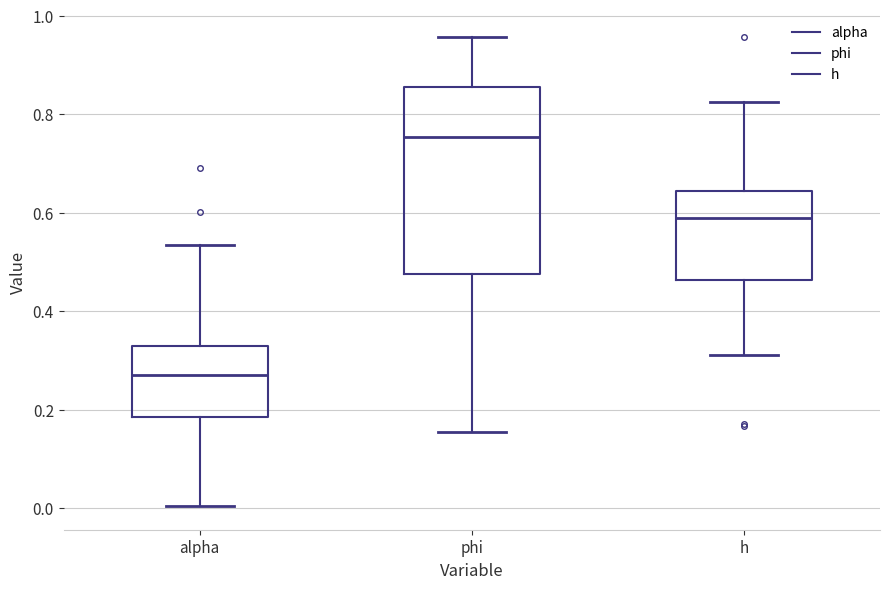

Reading left to right, read every box against the y-axis: the position of its median line, the range the box covers, and the ends of its whiskers. The values are not printed on the chart, so give them approximately, as read against the axis.

alpha: median 0.26, box 0.18 to 0.34, whiskers 0.00 to 0.54
phi: median 0.76, box 0.48 to 0.86, whiskers 0.16 to 0.96
h: median 0.58, box 0.46 to 0.64, whiskers 0.32 to 0.82